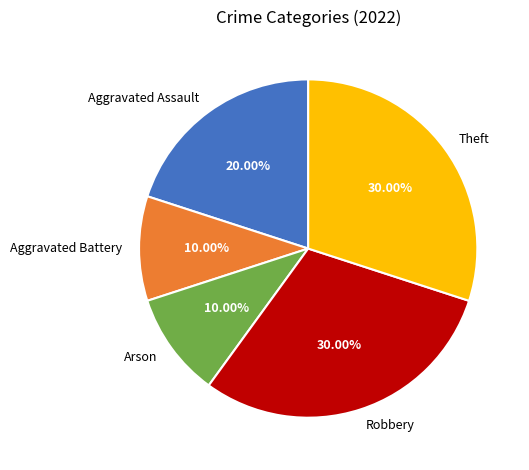

Is it true that Theft is 17% of the pie?

False